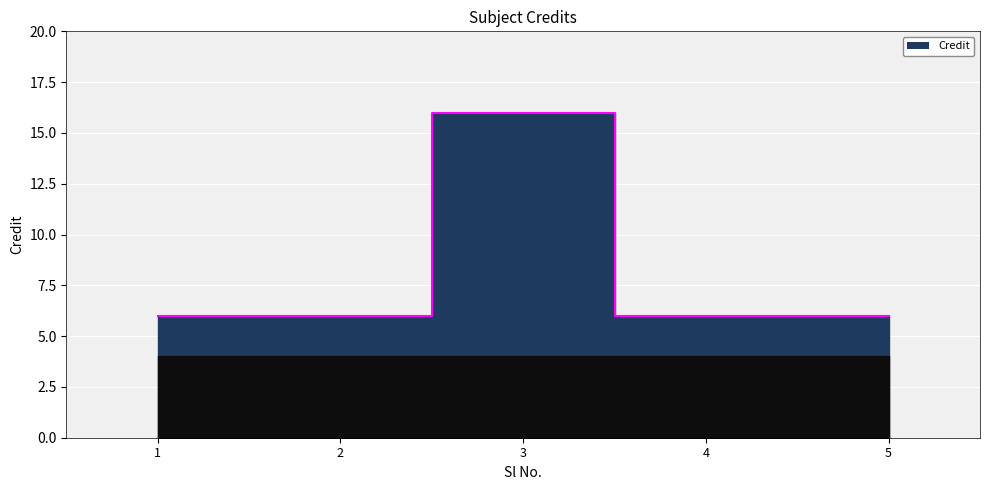

How many lines are shown in the chart?

1